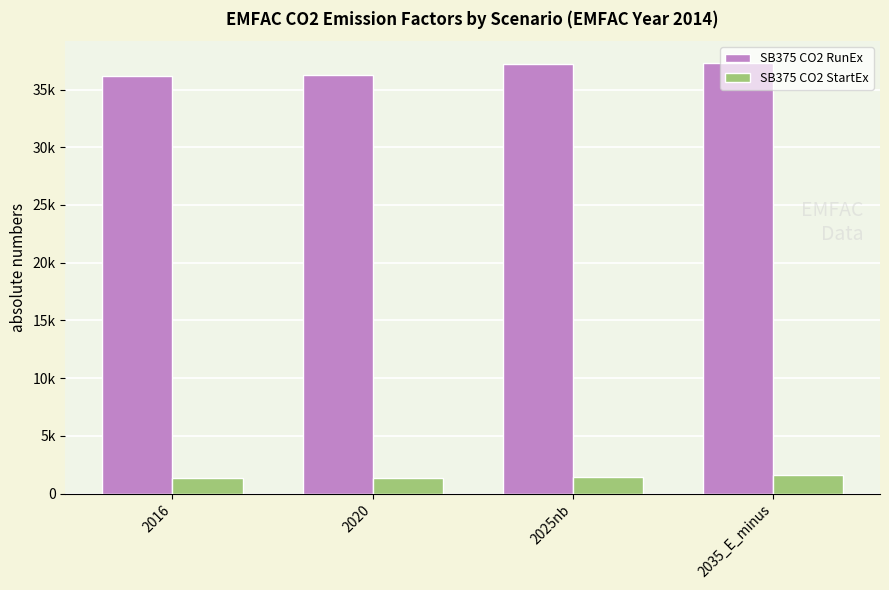

What are all the series names shown in the legend?

SB375 CO2 RunEx, SB375 CO2 StartEx